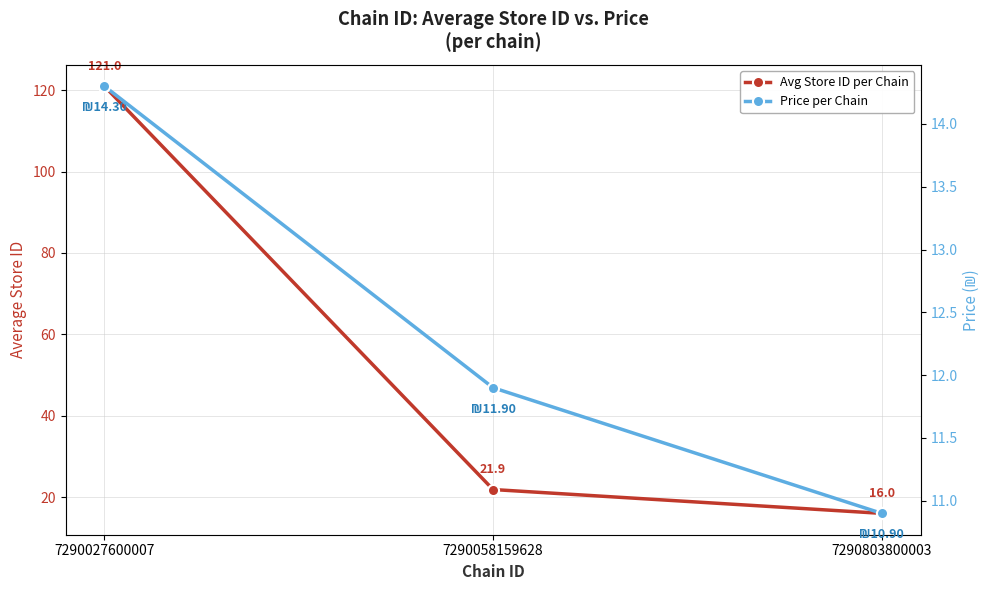

How many series are shown in this chart?

2